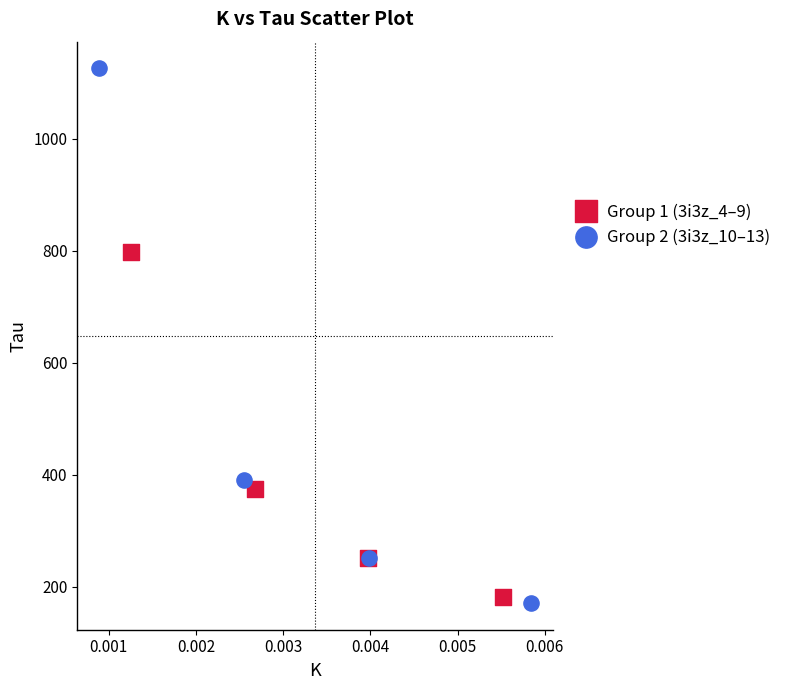

Which series has the widest spread of Y values?

Group 2 (3i3z_10–13)